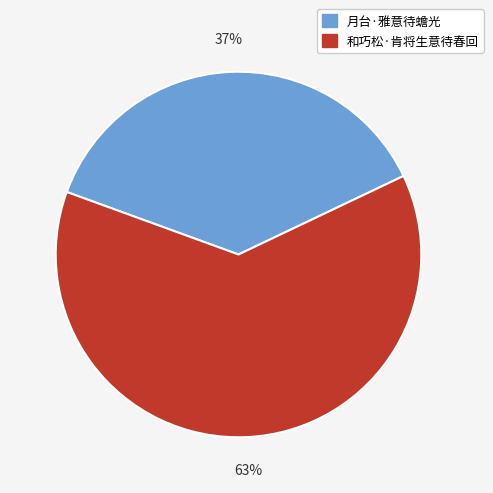

How many slices are in this pie chart?

2